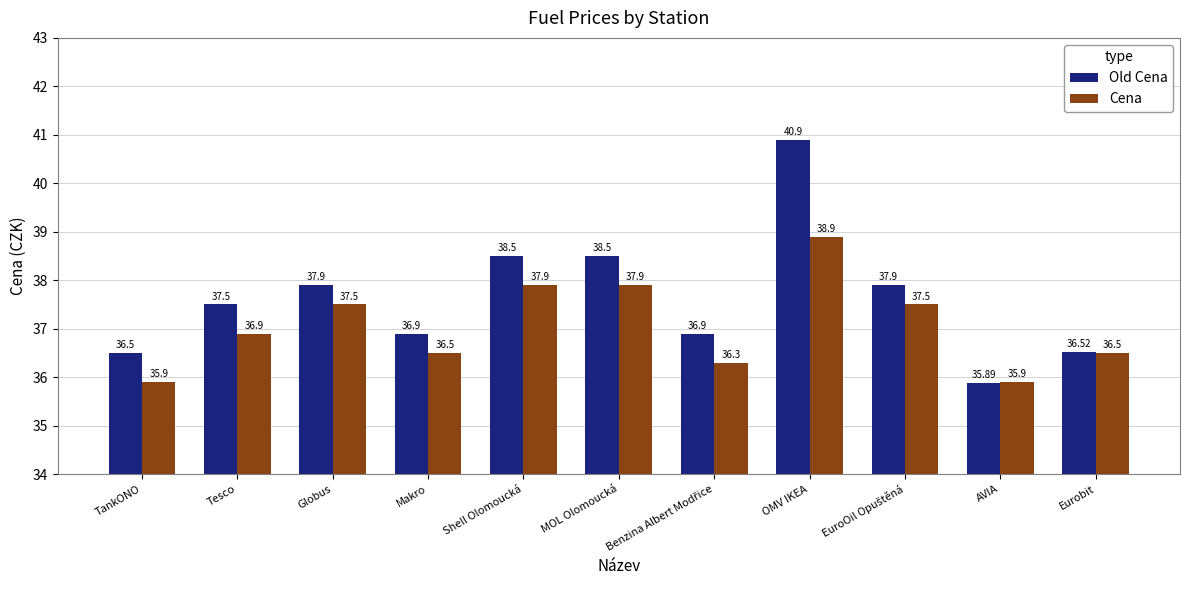

At how many categories does at least one series exceed 37?

6